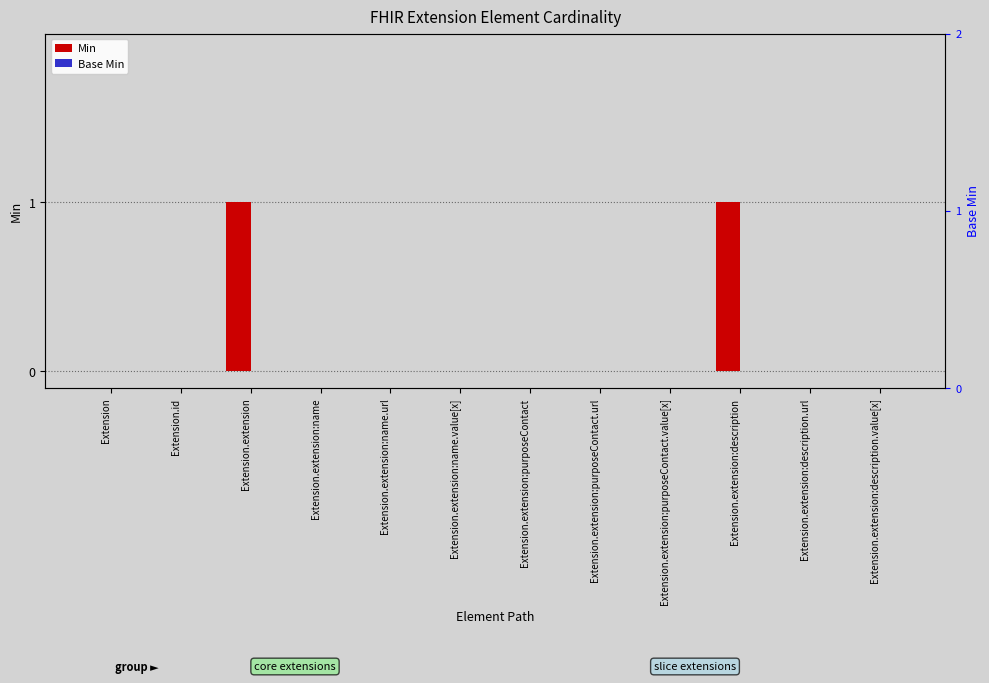

Which category has the highest value in the Base Min series?

Extension